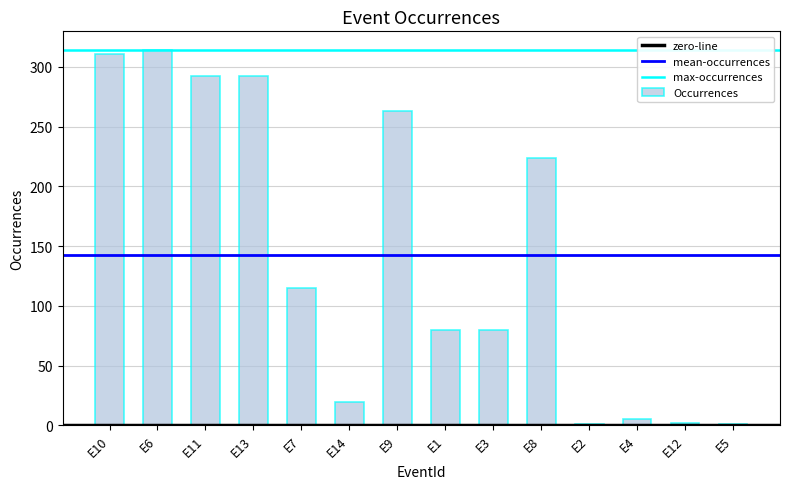

What is the difference between the second highest and second lowest values?

310